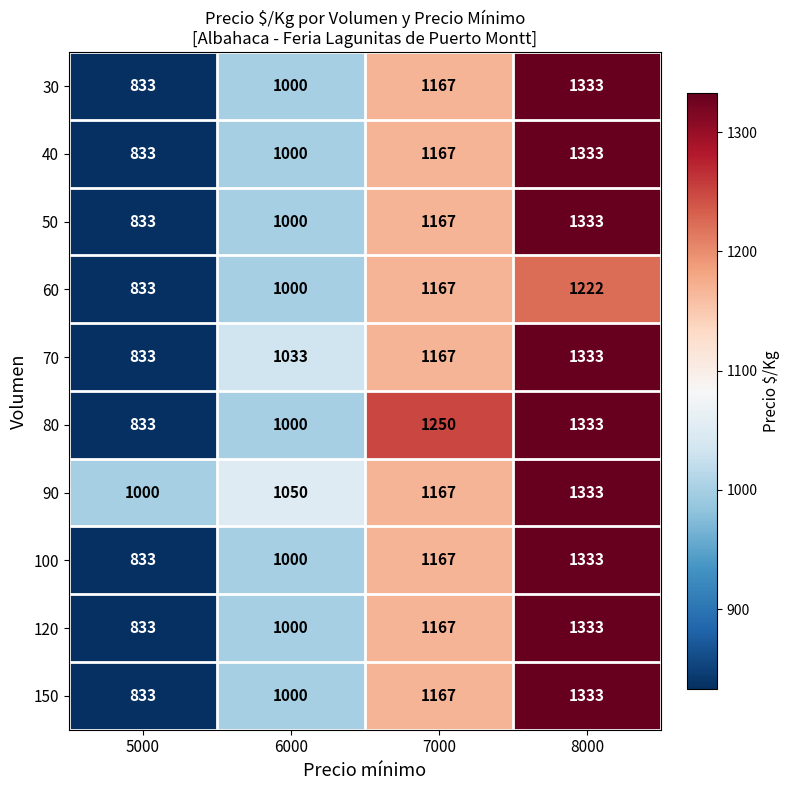

How many data points in 80 are less than 1250?

2